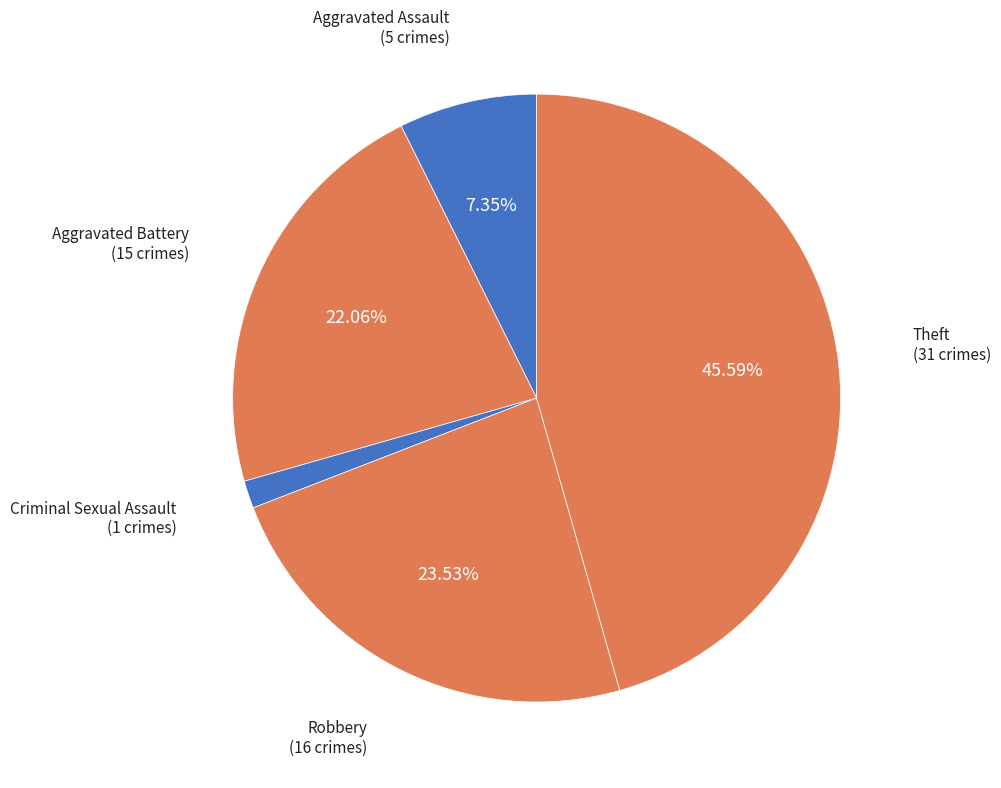

What percentage is the Criminal Sexual Assault slice, to the nearest percent?

1%